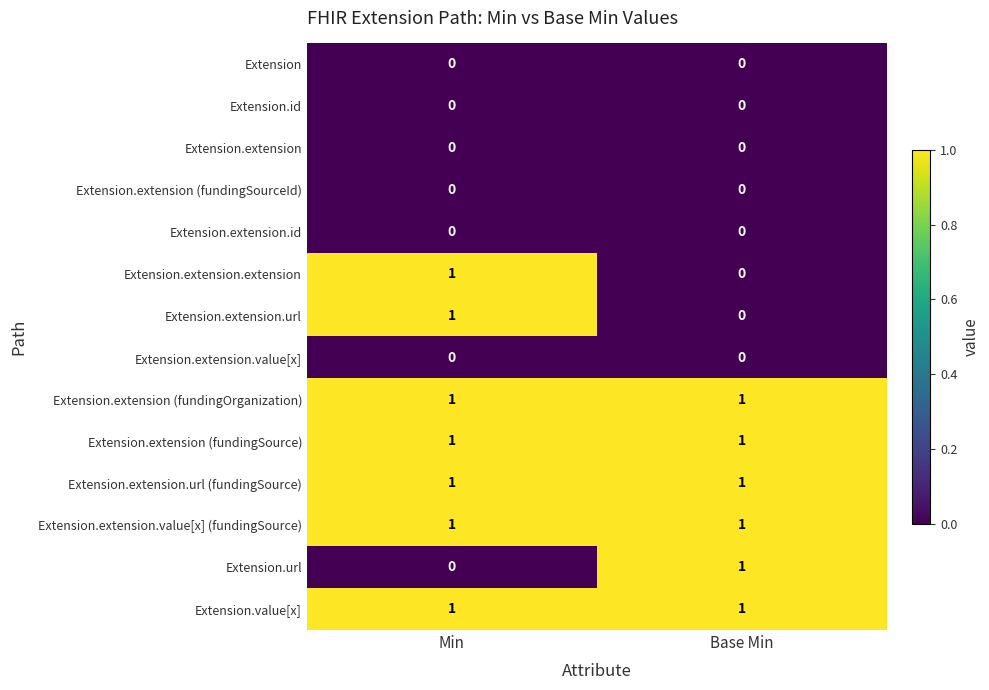

Reading left to right, extract all data points from this chart.

Extension: 0	0
Extension.id: 0	0
Extension.extension: 0	0
Extension.extension (fundingSourceId): 0	0
Extension.extension.id: 0	0
Extension.extension.extension: 1	0
Extension.extension.url: 1	0
Extension.extension.value[x]: 0	0
Extension.extension (fundingOrganization): 1	1
Extension.extension (fundingSource): 1	1
Extension.extension.url (fundingSource): 1	1
Extension.extension.value[x] (fundingSource): 1	1
Extension.url: 0	1
Extension.value[x]: 1	1